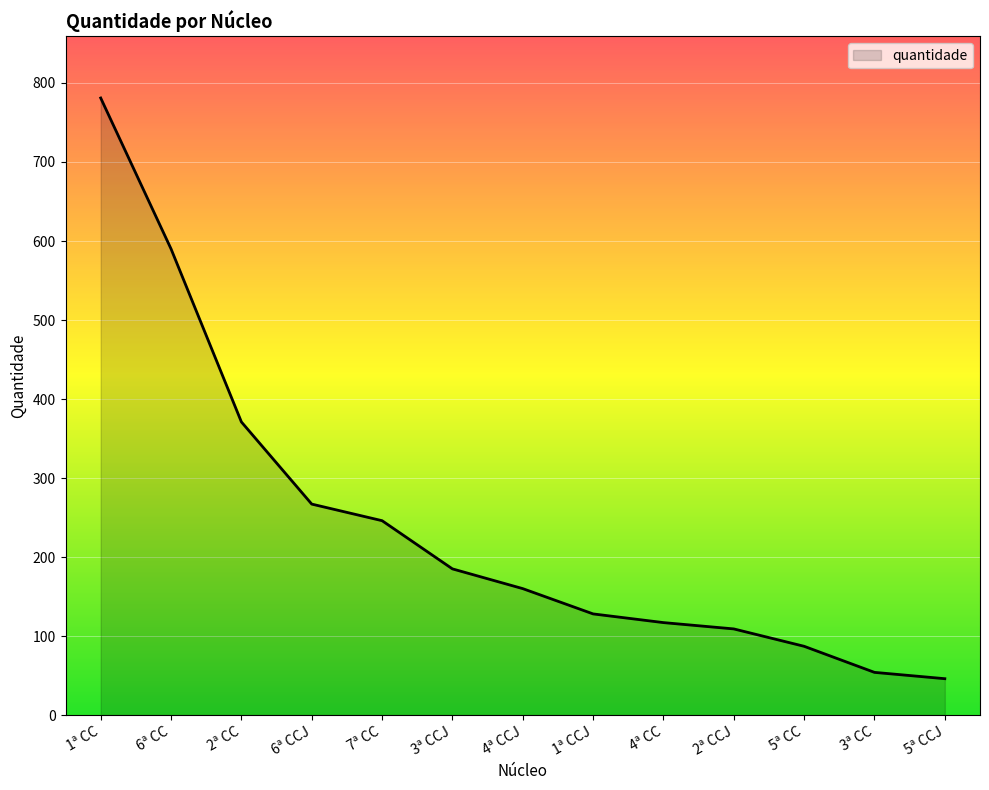

What is the ratio of the value at 1ª CC to the value at 4ª CCJ?

4.9